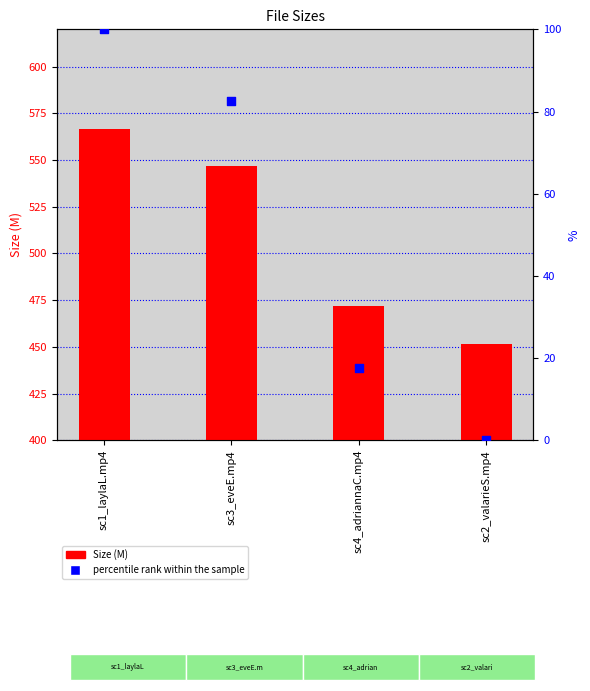

Is the value of percentile rank within the sample at sc4_adriannaC.mp4 greater than the value of Size at sc3_eveE.mp4?

No